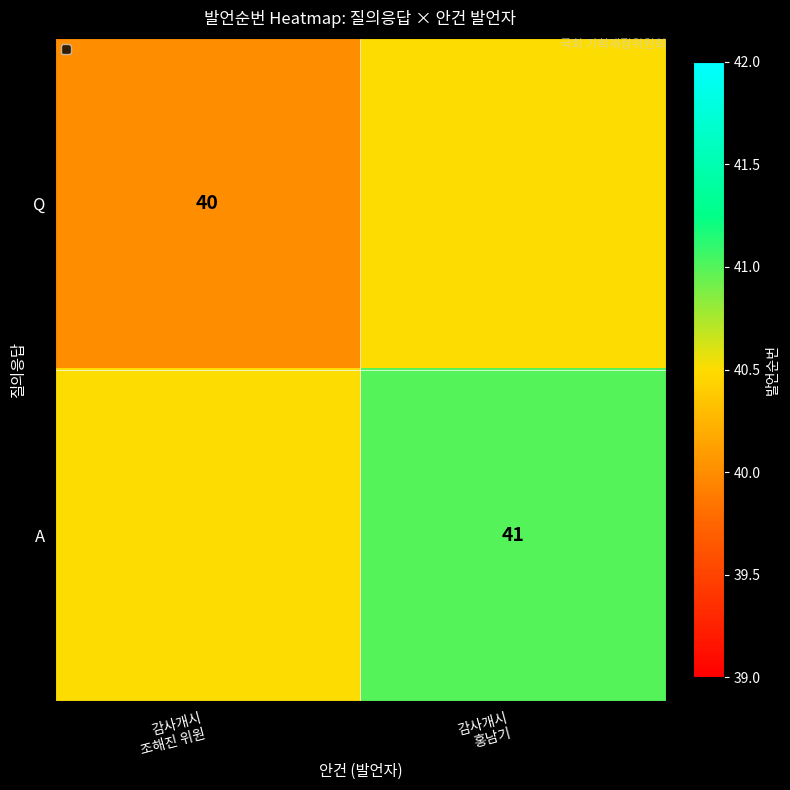

Read the Q value at 감사개시 조해진 위원.

40.0